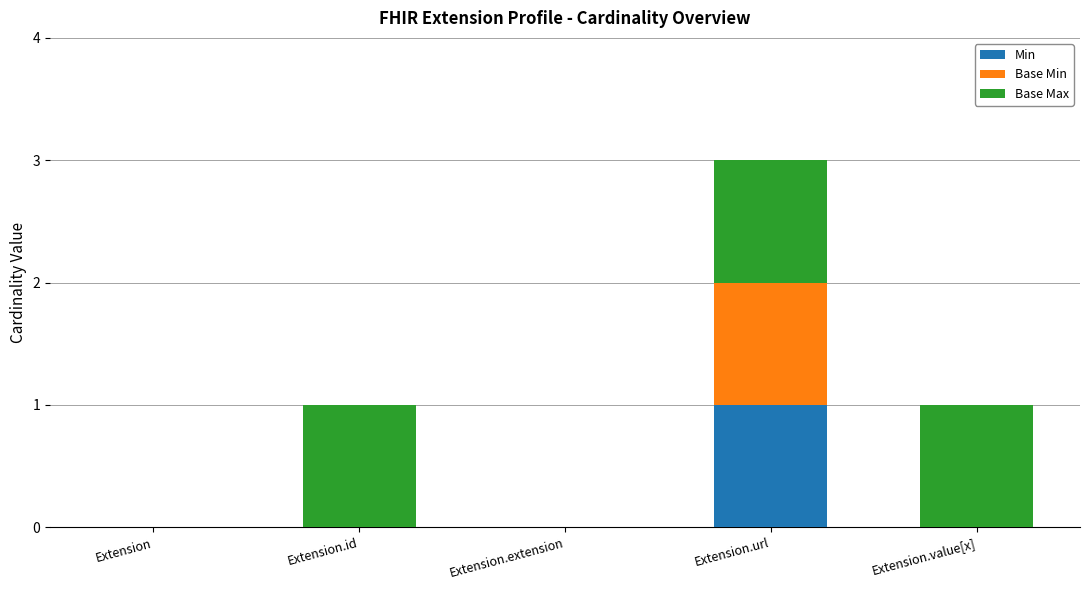

Is it true that Min equals 1 at Extension.url?

True